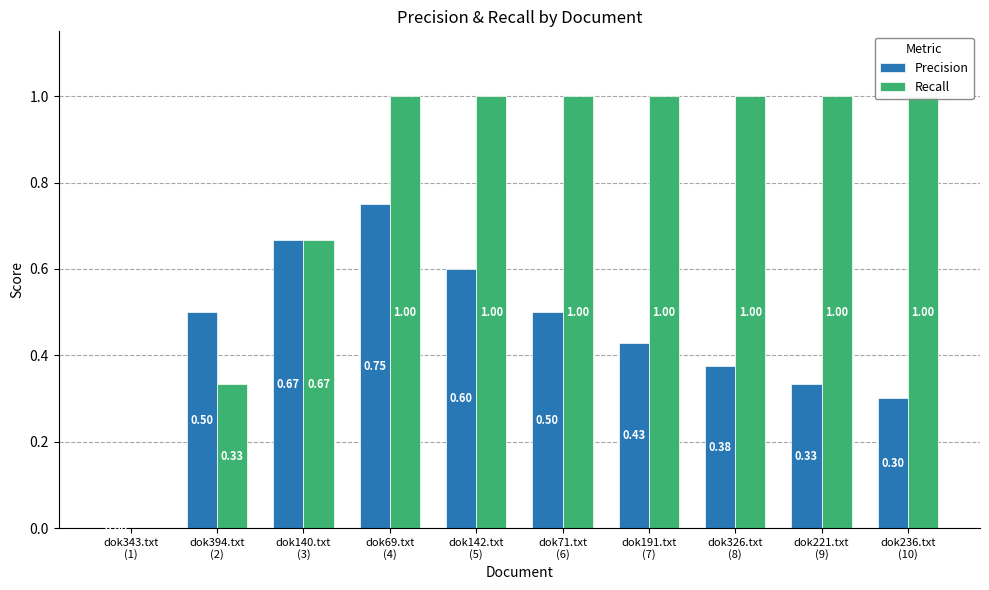

What is the sum of the Precision values at dok140.txt
(3) and dok343.txt
(1)?

0.7